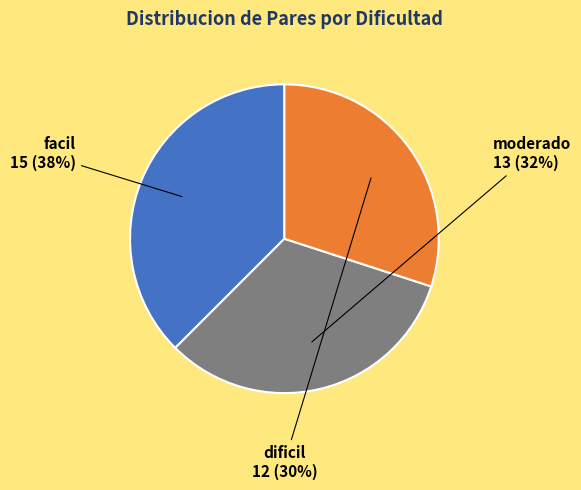

To the nearest percent, what is the average slice percentage?

33%